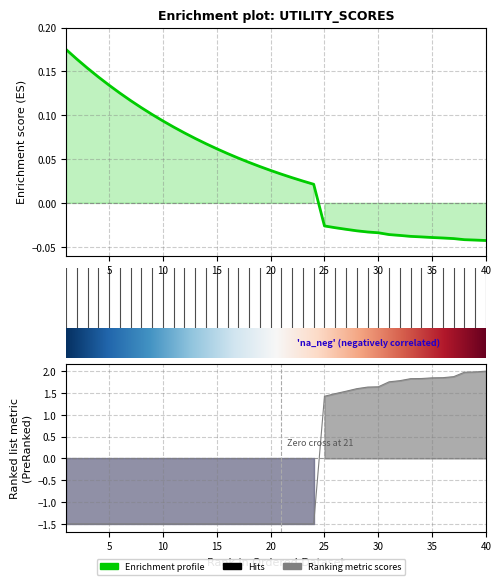

Is it true that the value at 25 is 1.4?

True